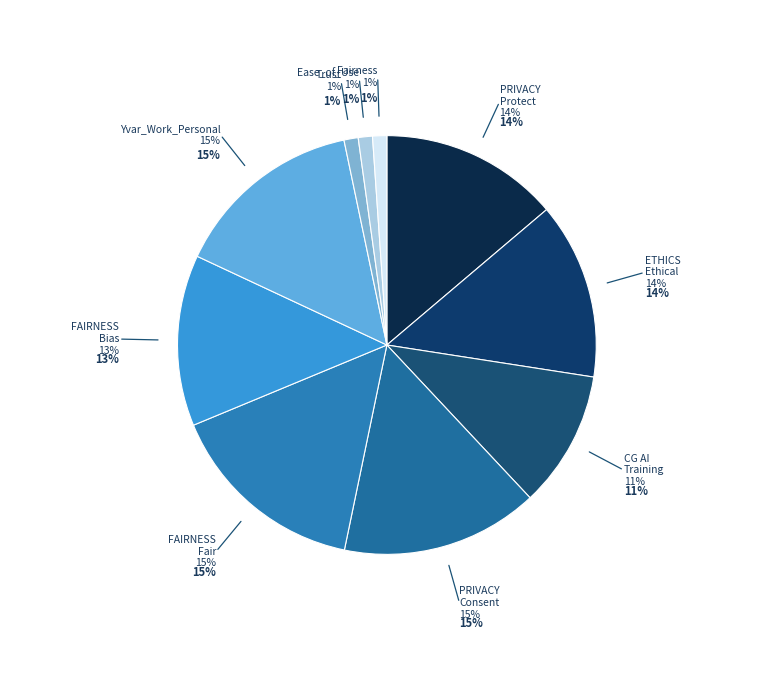

To the nearest percent, what is the difference between the VAR26_FAIRNESS_Bias and VAR11_PRIVACY slice percentages?

1%